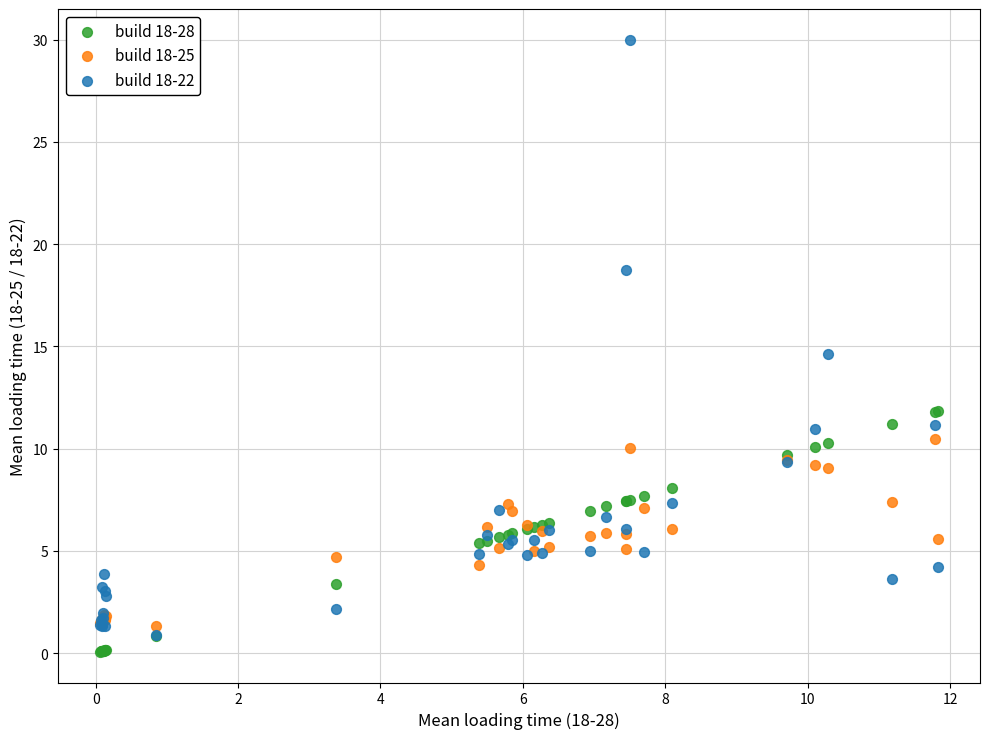

Which series contains the highest Y value?

build 18-22